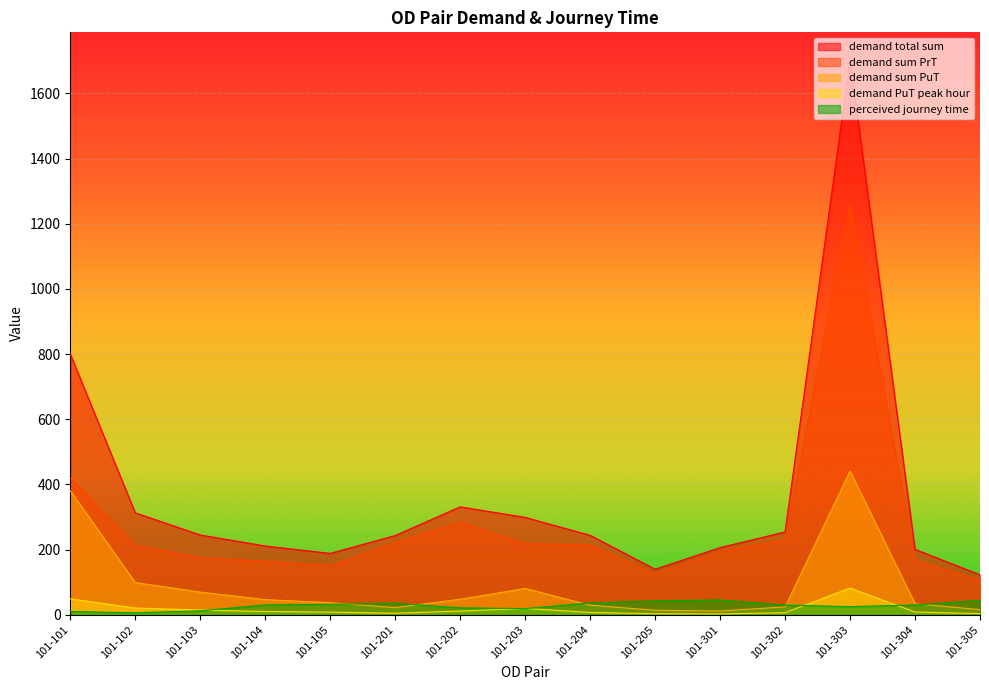

How many lines are shown in the chart?

5